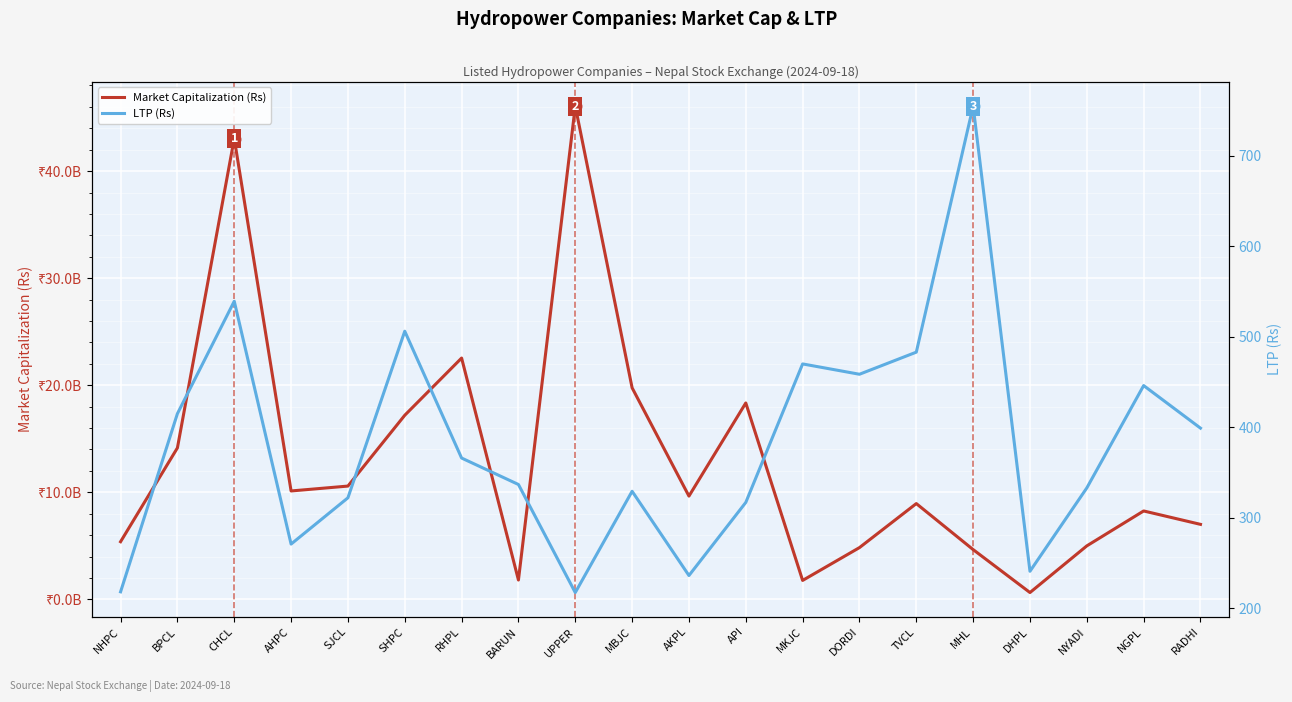

How many lines are shown in the chart?

2